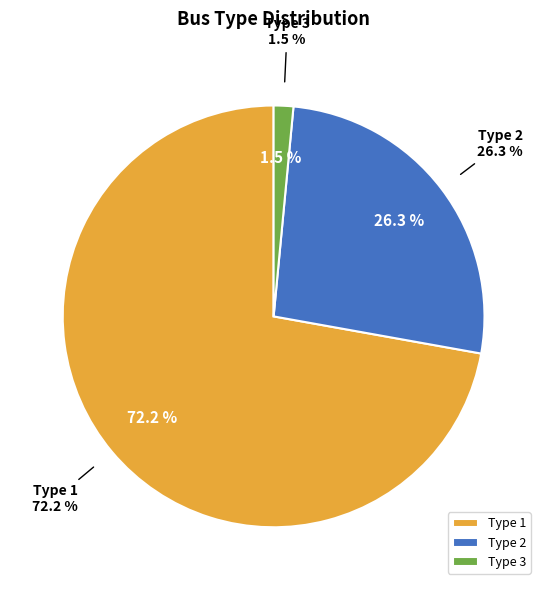

To the nearest percent, what is the difference between the largest and smallest slice percentages?

71%